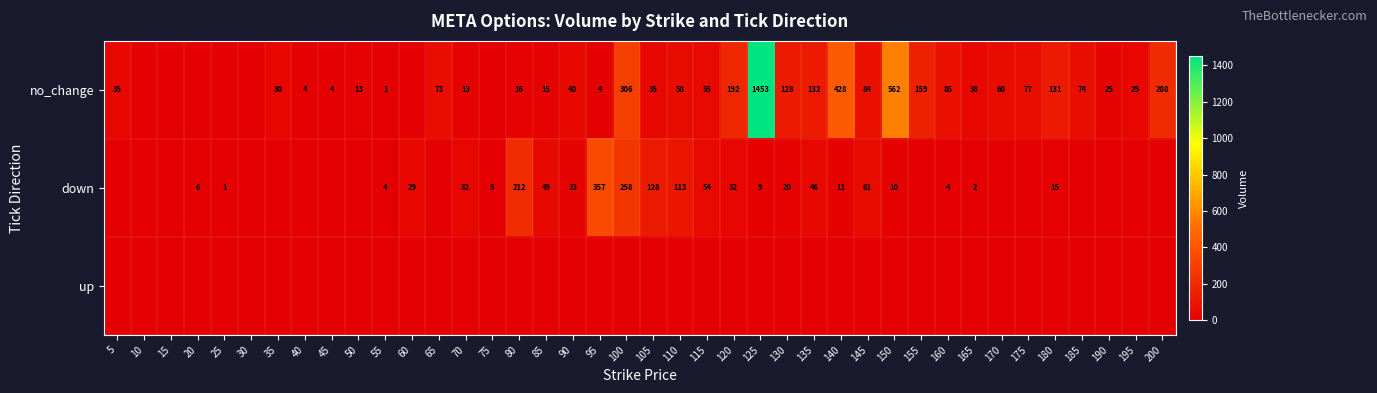

Which has a higher value, 110 or 70?

110